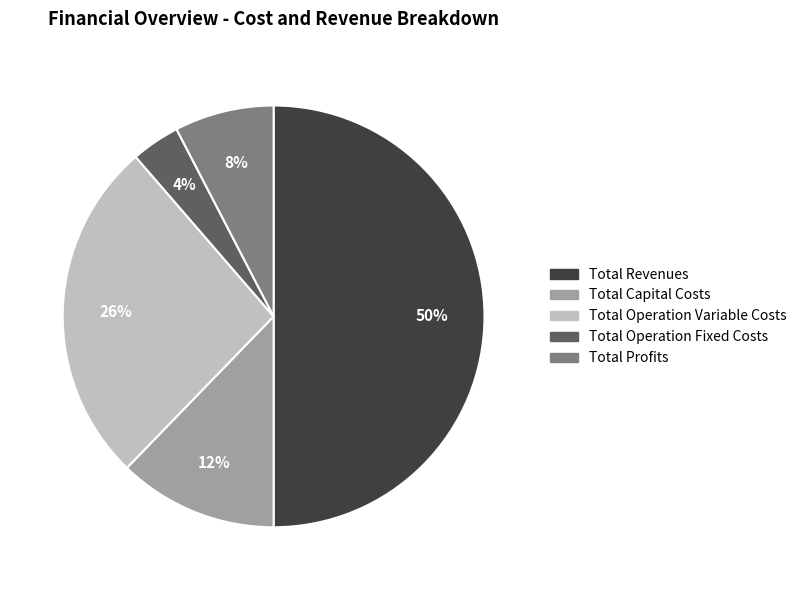

To the nearest percent, what is the average slice percentage?

20%